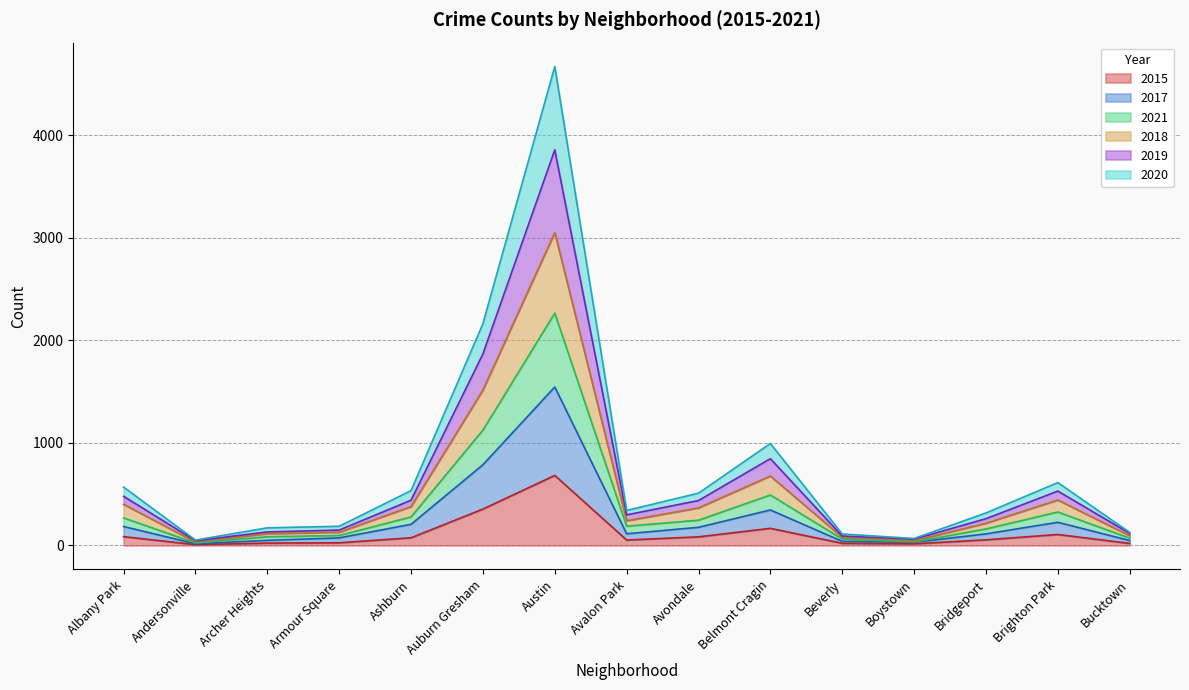

What are all the series names shown in the legend?

2015, 2017, 2021, 2018, 2019, 2020